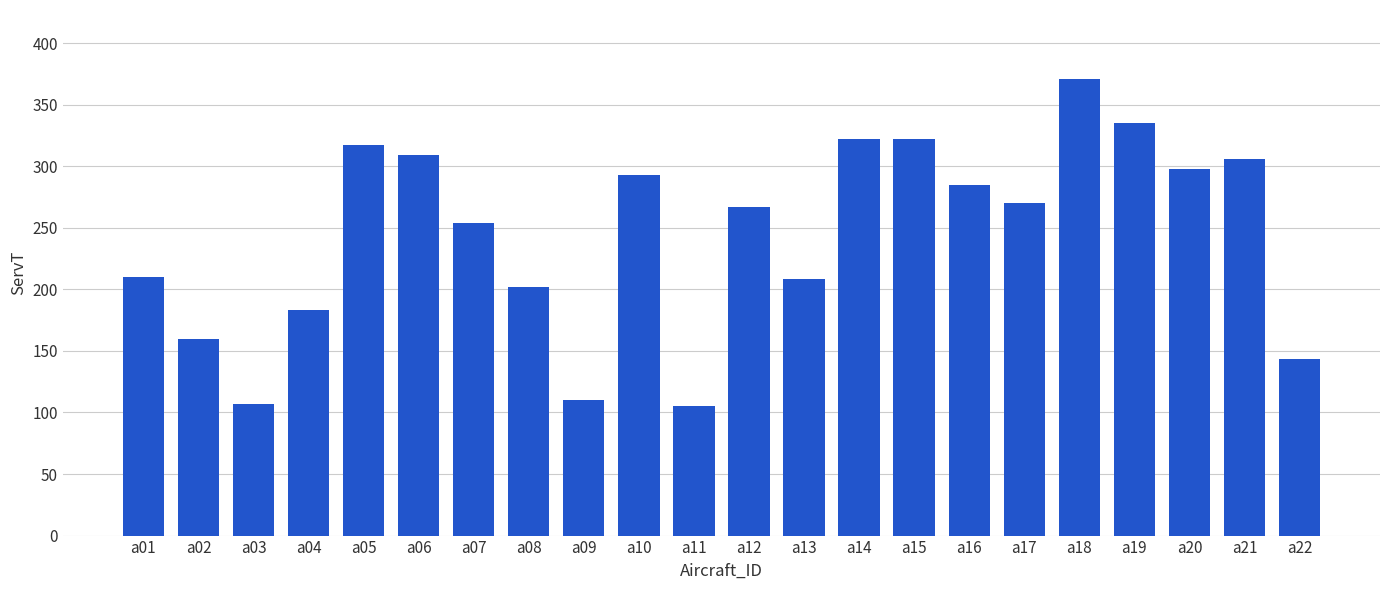

Which has a higher value, a03 or a16?

a16